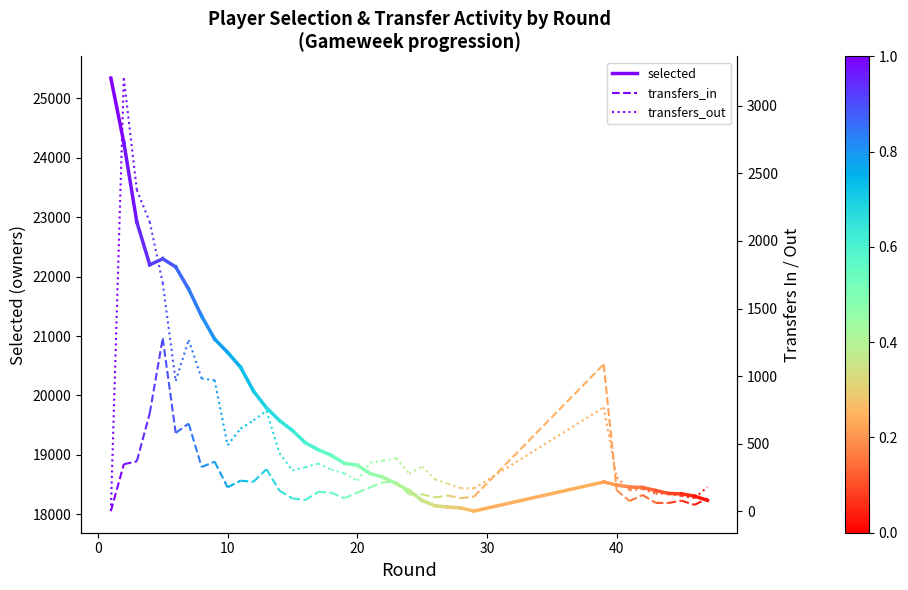

Is it true that selected equals 32523 at 0?

False